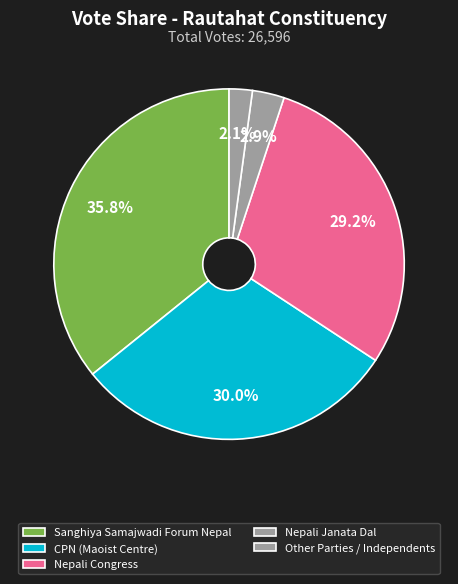

Does any single category account for the majority?

No